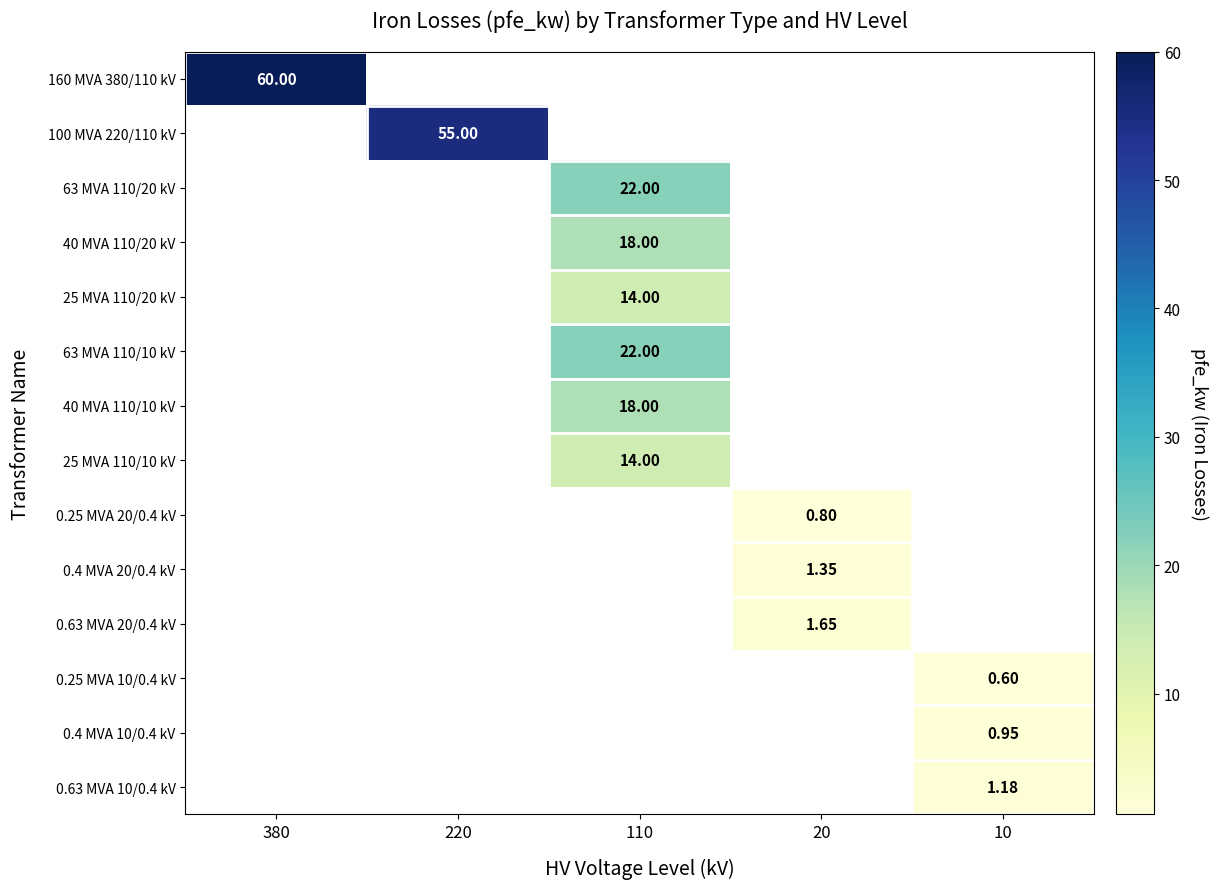

At which label does 160 MVA 380/110 kV reach its peak?

380